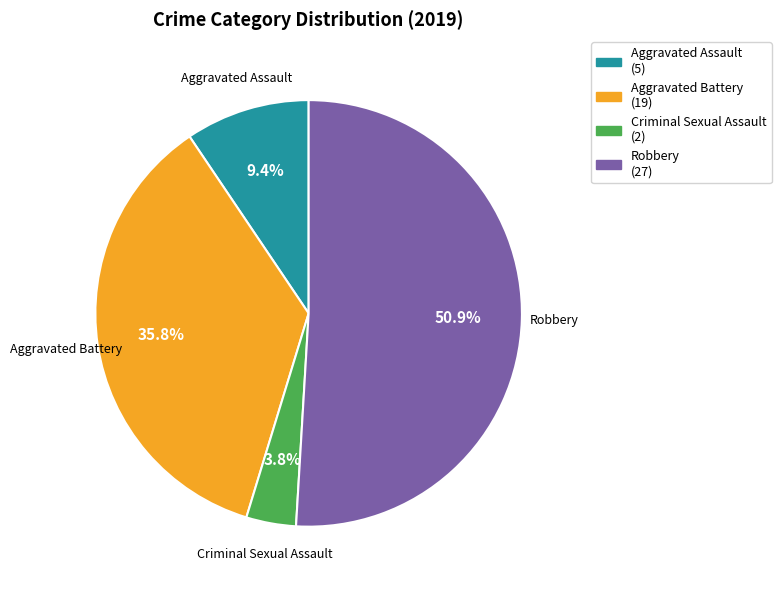

Does any single category account for the majority?

Yes